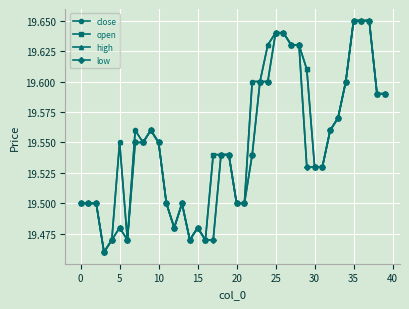

Is this an area chart (filled region under the line)?

No